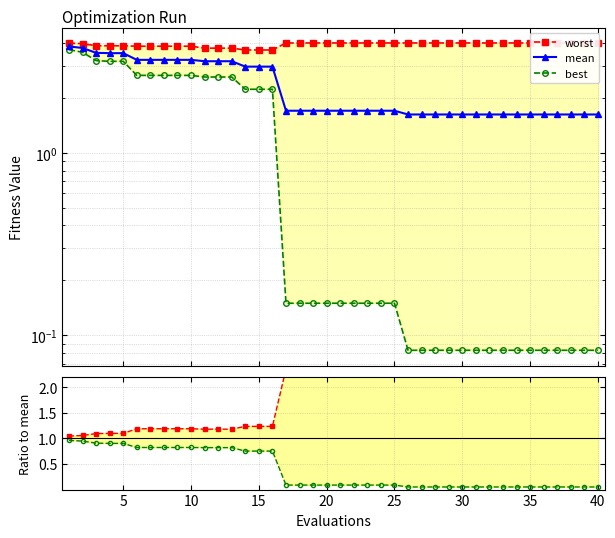

What is the maximum value for worst?

4.0